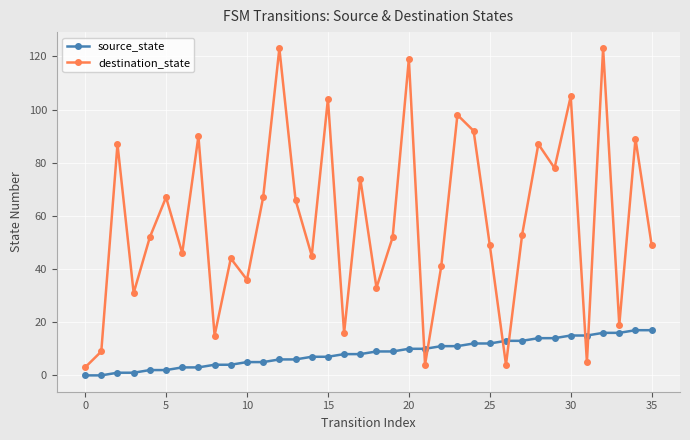

What is the value of the destination_state point at the 22nd from the left?

4